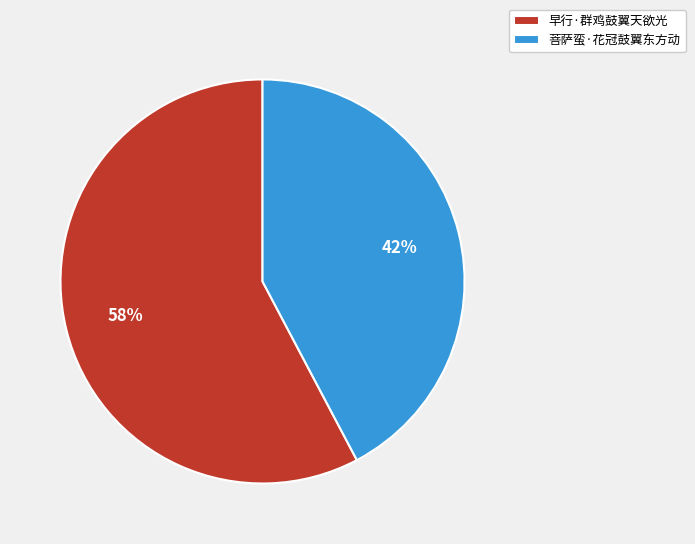

Approximately how many times larger is the value at 早行·群鸡鼓翼天欲光 compared to 菩萨蛮·花冠鼓翼东方动?

1.4